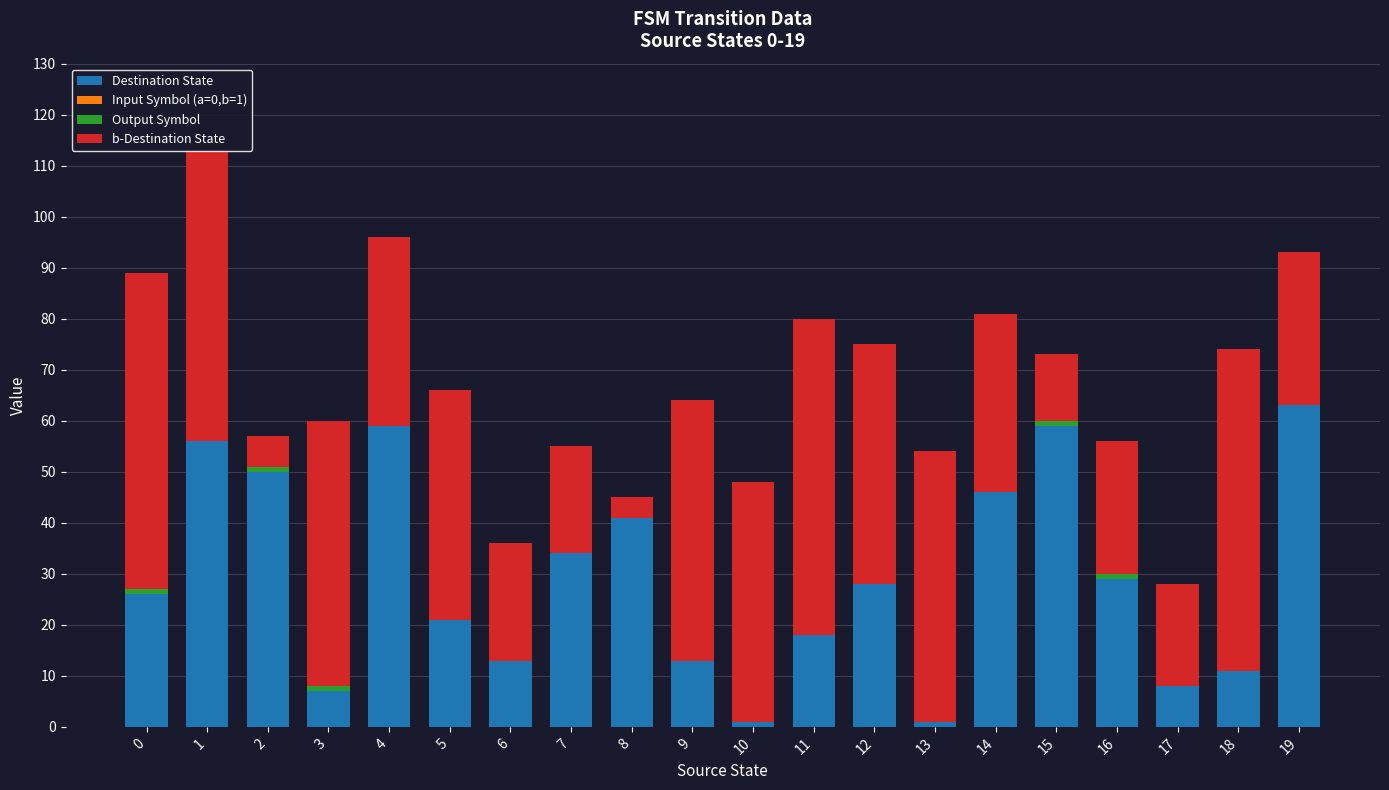

Is it true that Destination State equals 13 at 6?

True